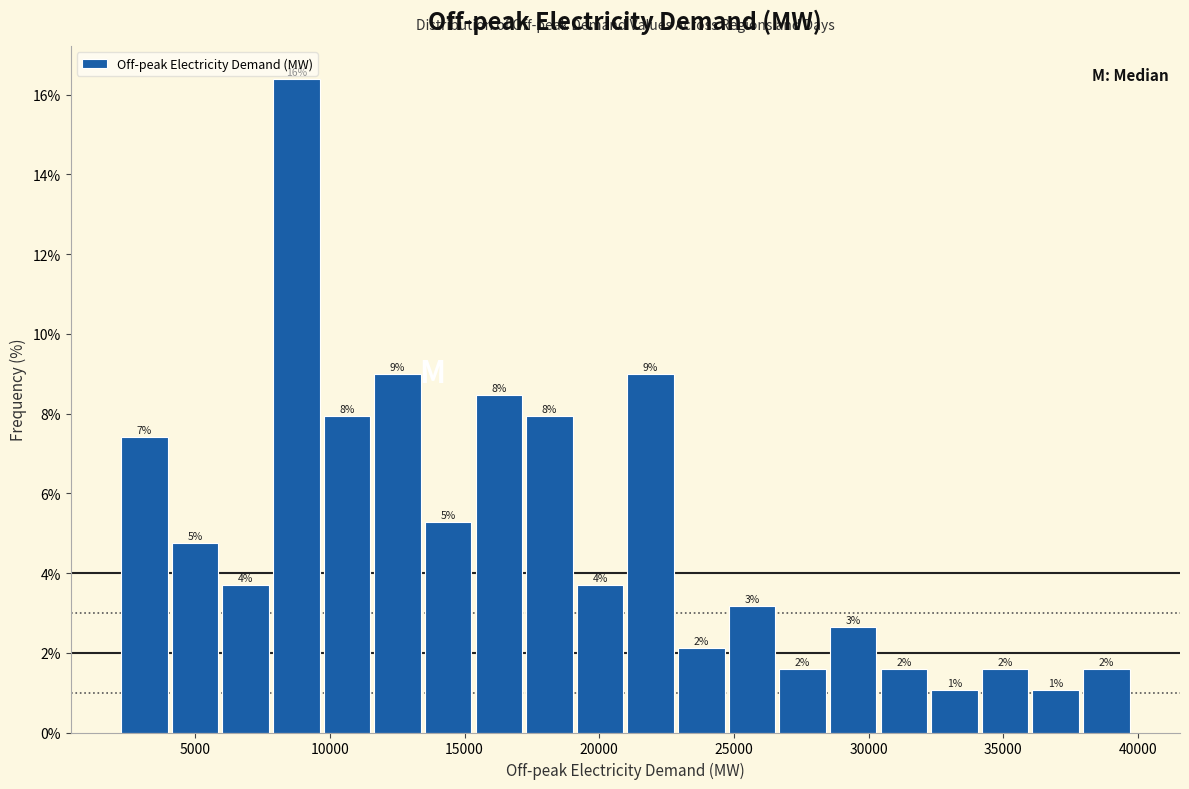

Read against the x-axis, roughly where is the centre of the tallest bar?

9000